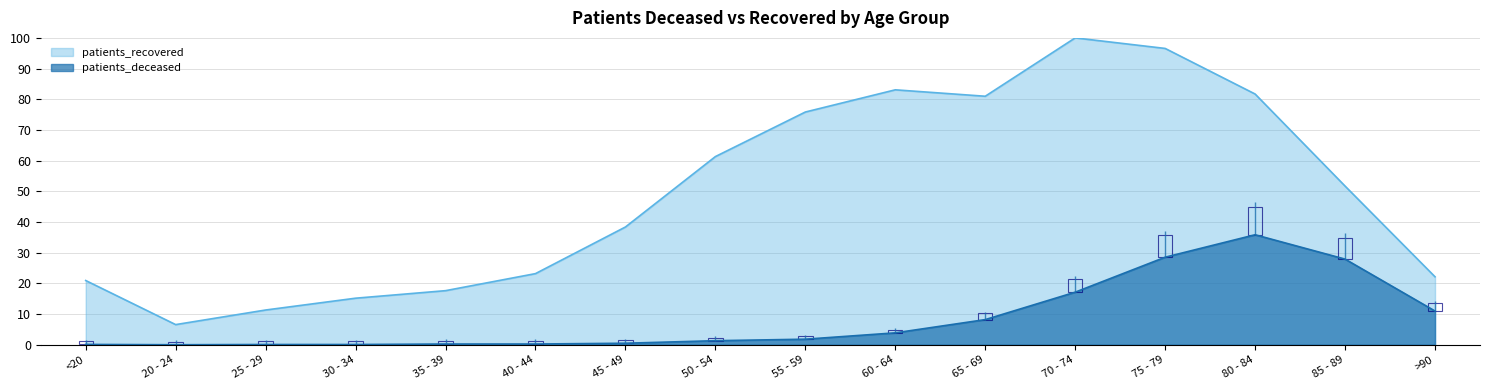

Count the number of data series in this chart.

2